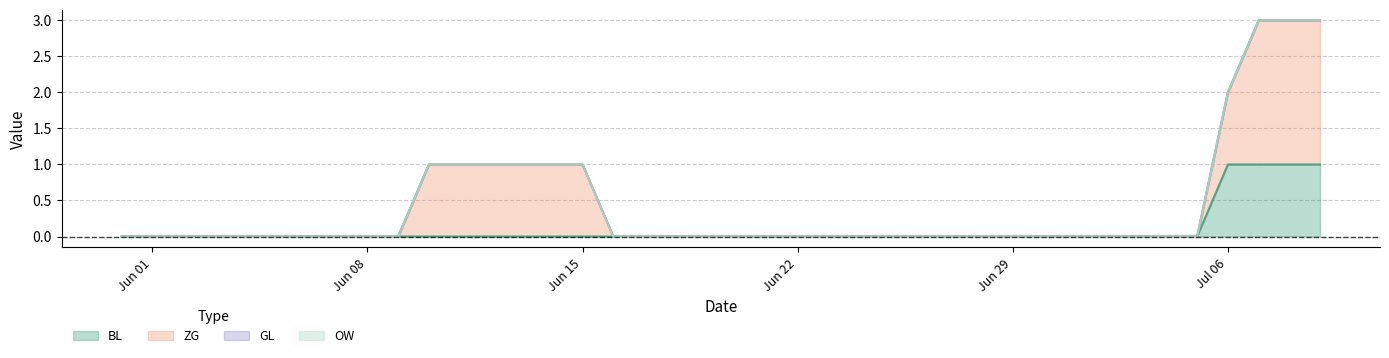

What position from the left is 2020-07-09?

40